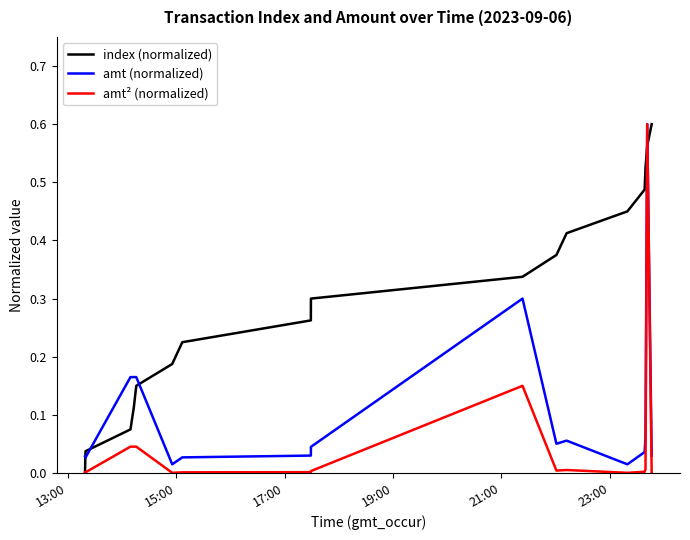

Which series has the largest total across all categories?

index (normalized)